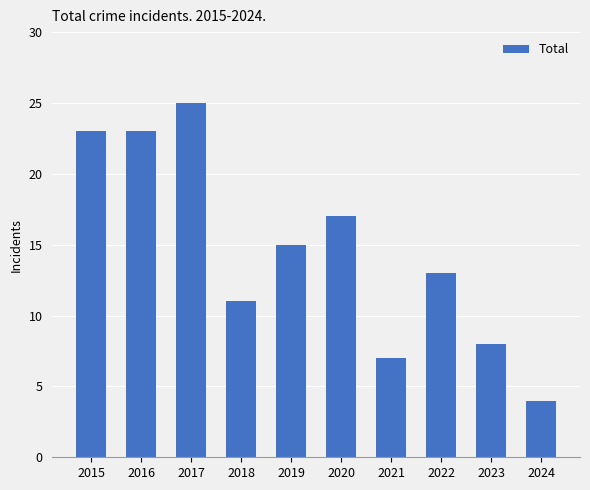

What is the change in value from 2015 to 2017?

+2